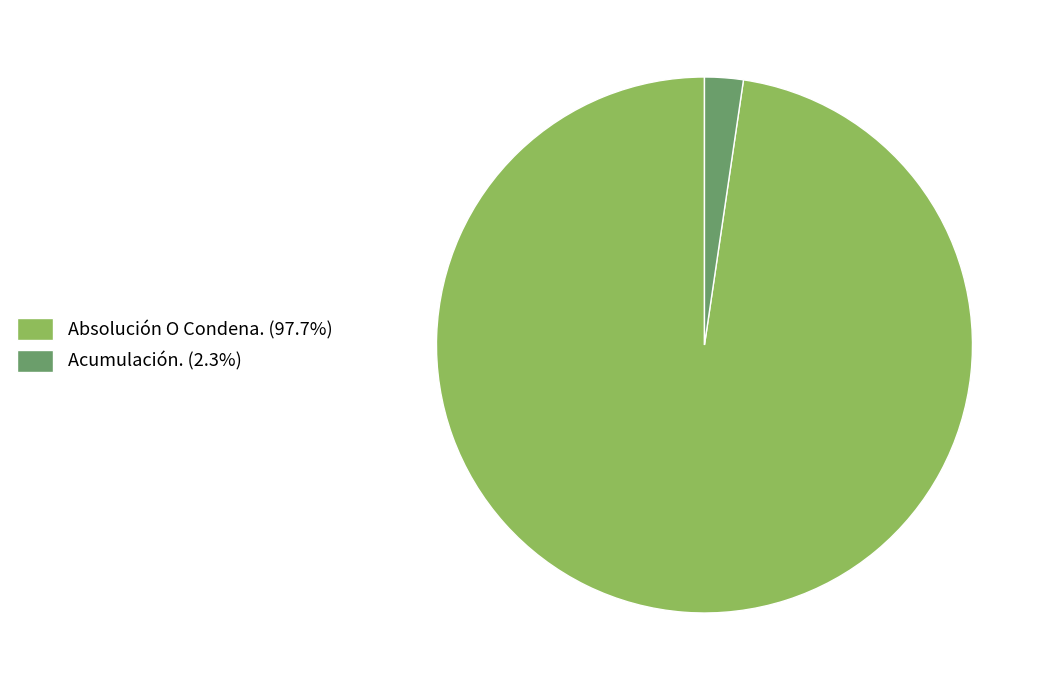

Do Absolución O Condena. and Acumulación. together represent more than half of the pie?

Yes